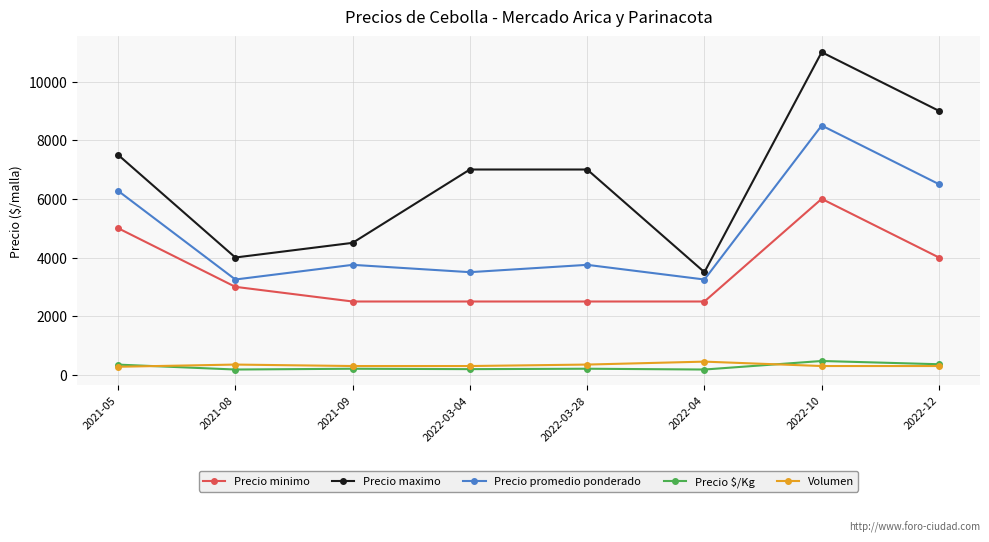

At which label does Precio maximo reach its peak?

2022-10